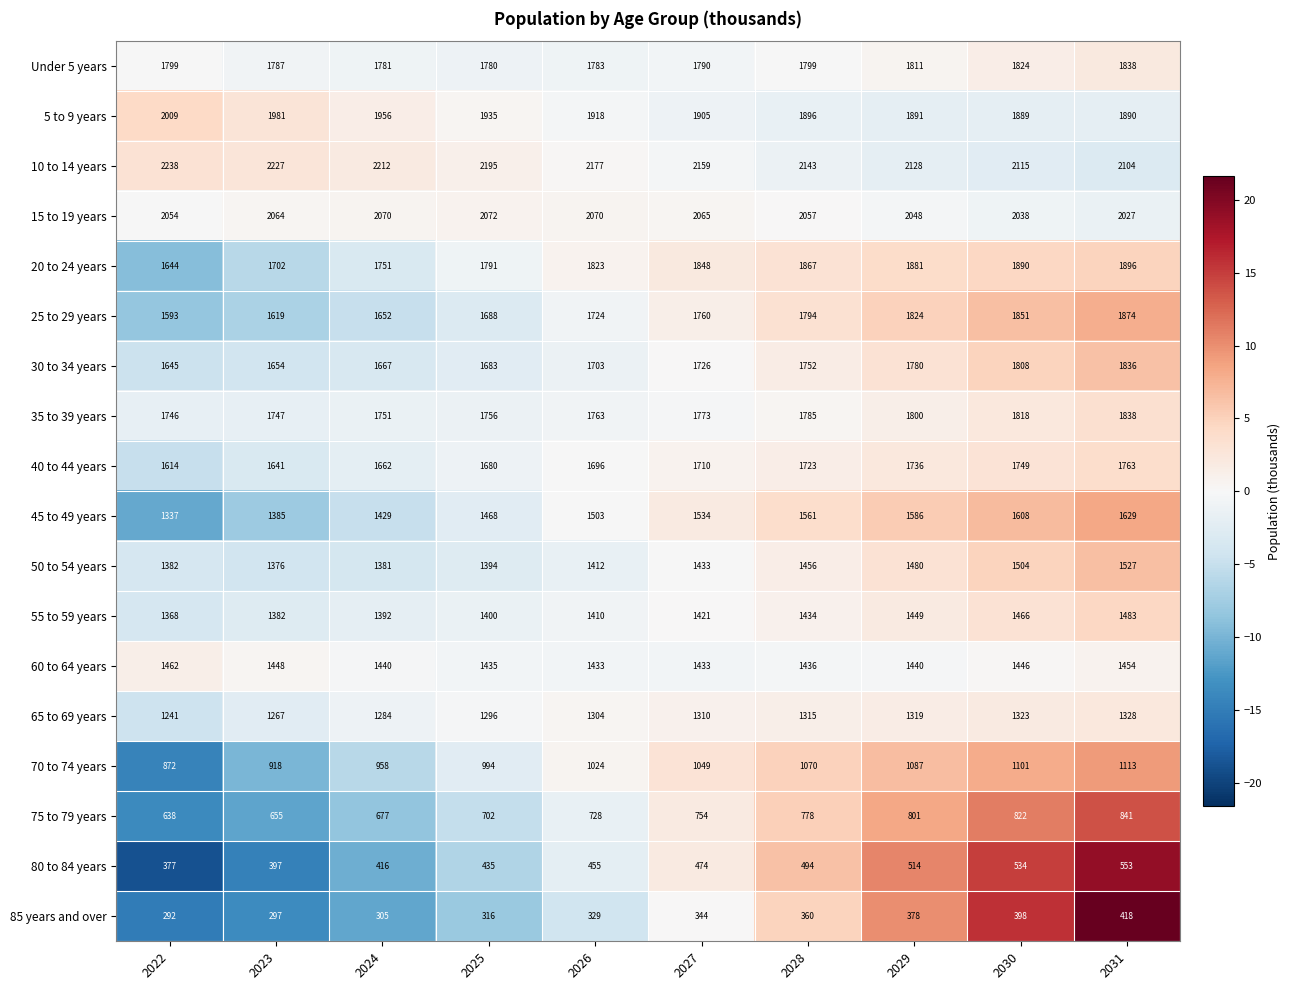

What is the difference between the second highest and second lowest values in the Under 5 years series?

43